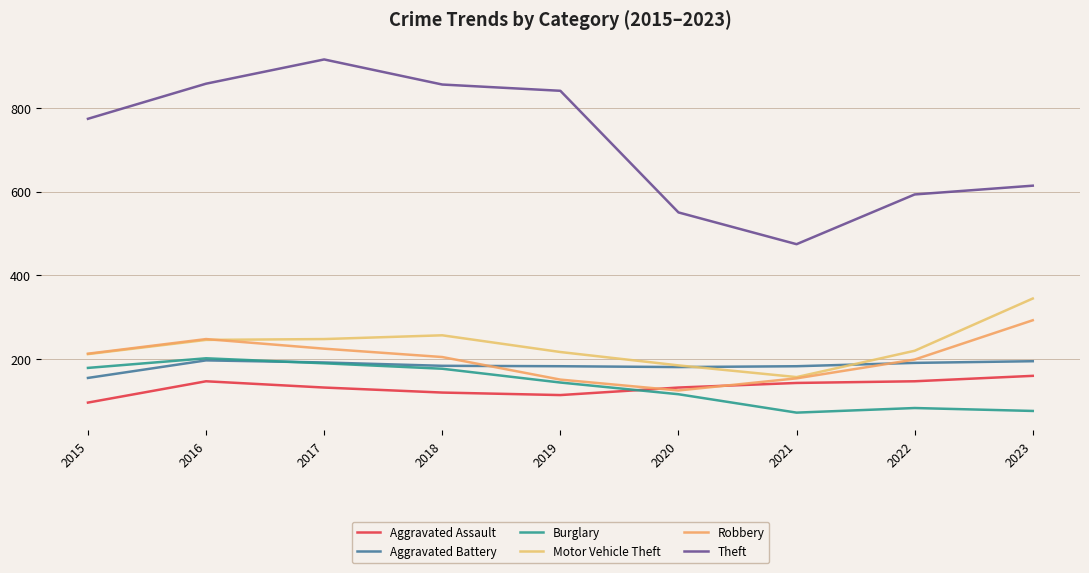

Does the chart have visible grid lines?

Yes